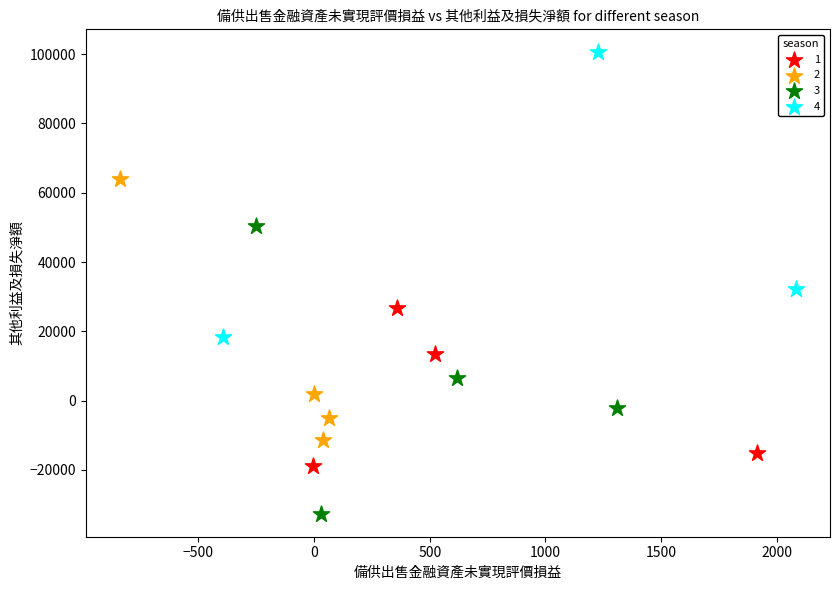

Which series contains the highest Y value?

4